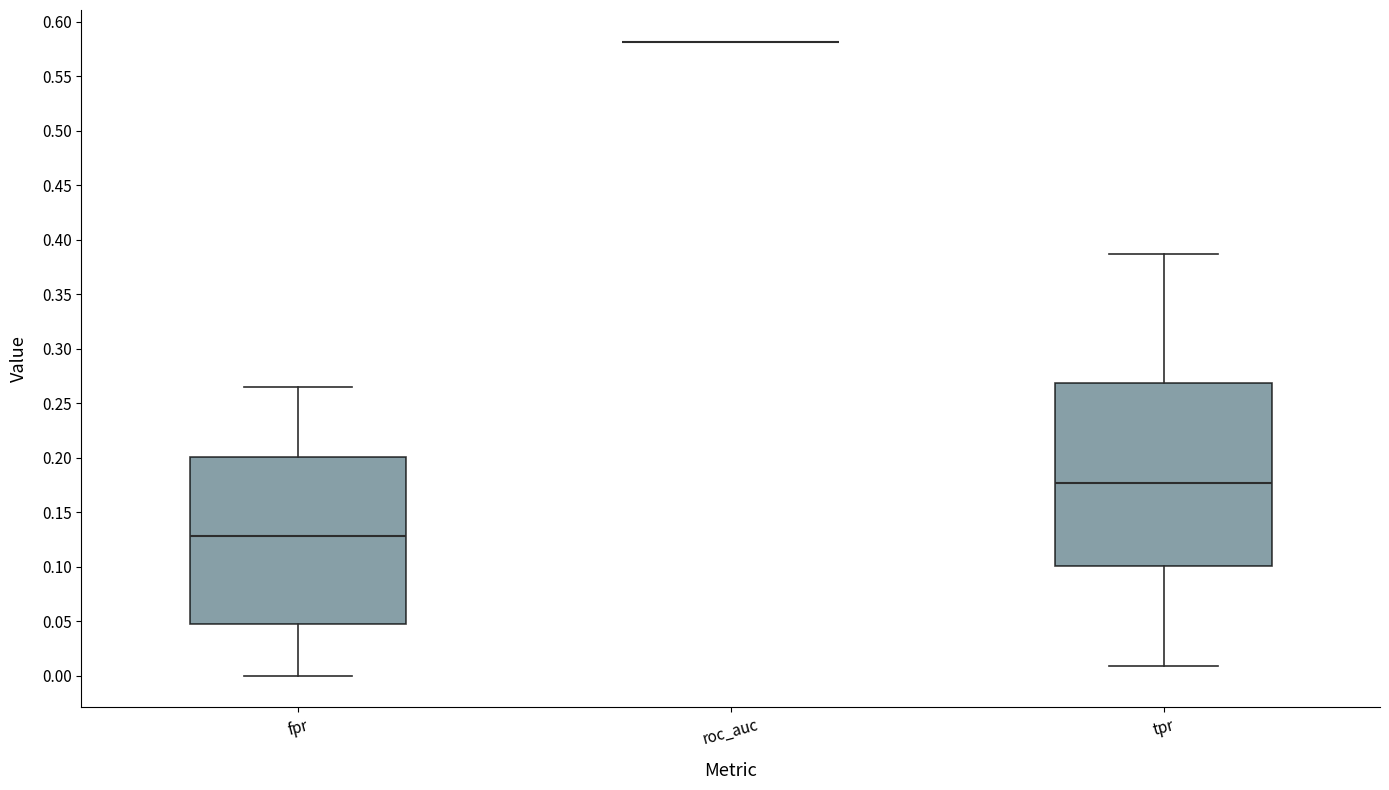

Reading left to right, read every box against the y-axis: the position of its median line, the range the box covers, and the ends of its whiskers. The values are not printed on the chart, so give them approximately, as read against the axis.

fpr: median 0.130, box 0.050 to 0.200, whiskers 0.000 to 0.265
roc_auc: box collapsed to a line at 0.580, whiskers 0.580 to 0.580
tpr: median 0.175, box 0.100 to 0.270, whiskers 0.010 to 0.385